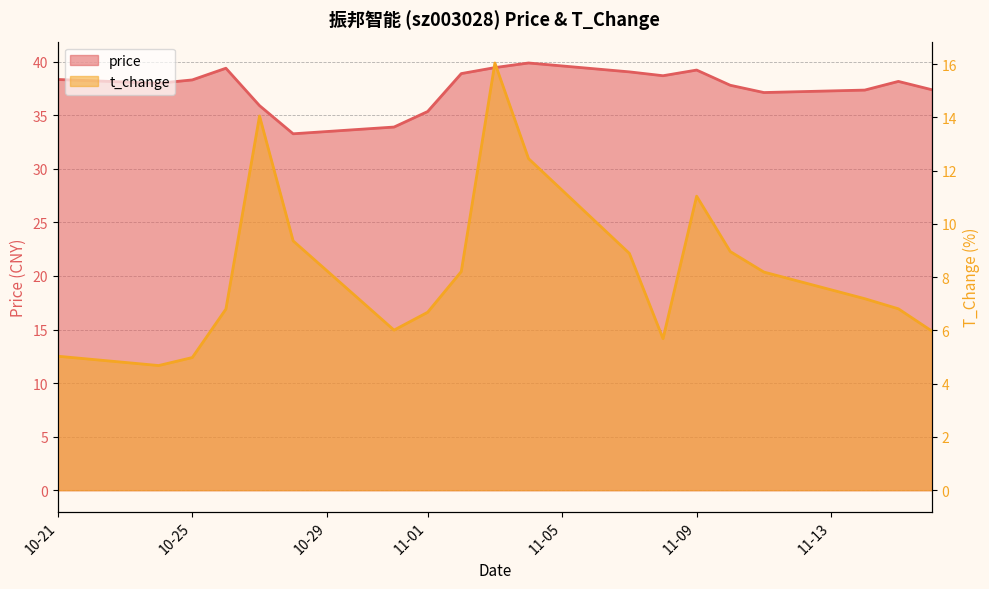

What are all the series names shown in the legend?

price, t_change